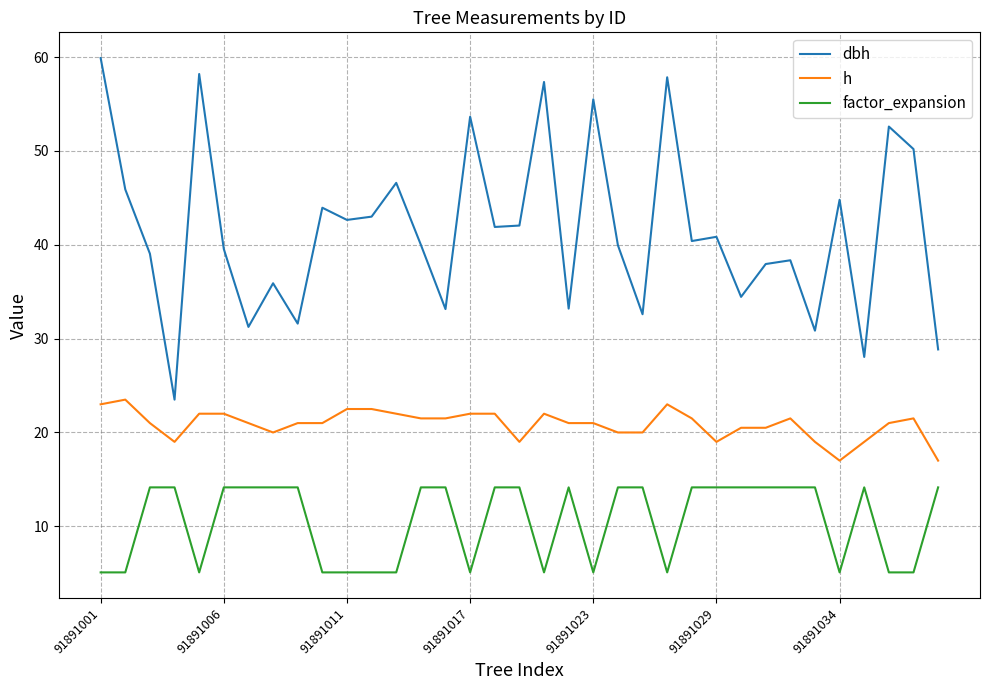

What is the maximum value shown in the chart?

59.9